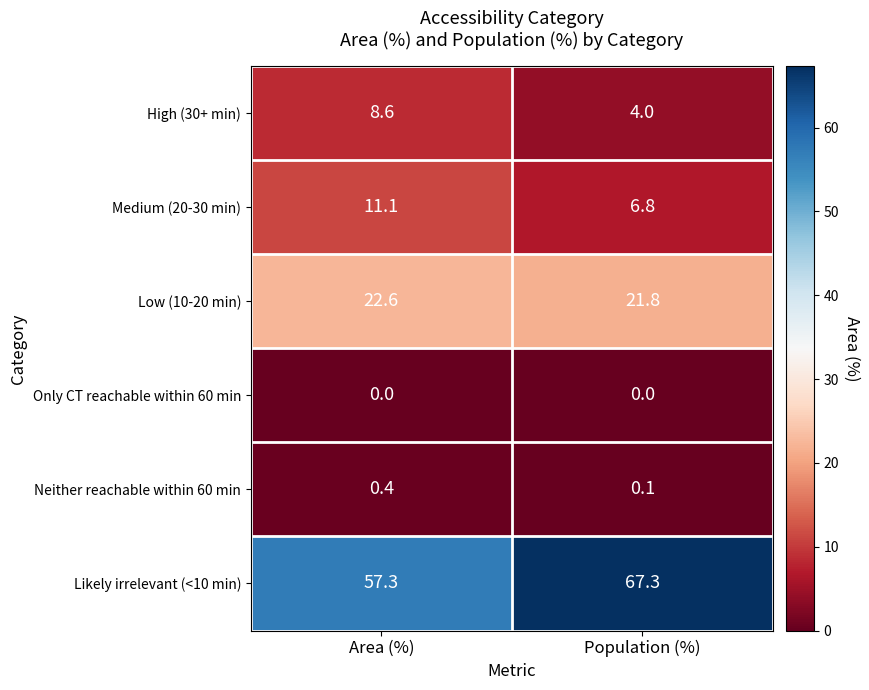

Reading left to right, transcribe all the data shown in this chart.

High (30+ min): 8.6	4.0
Medium (20-30 min): 11.1	6.8
Low (10-20 min): 22.6	21.8
Only CT reachable within 60 min: 0.0	0.0
Neither reachable within 60 min: 0.4	0.1
Likely irrelevant (<10 min): 57.3	67.3